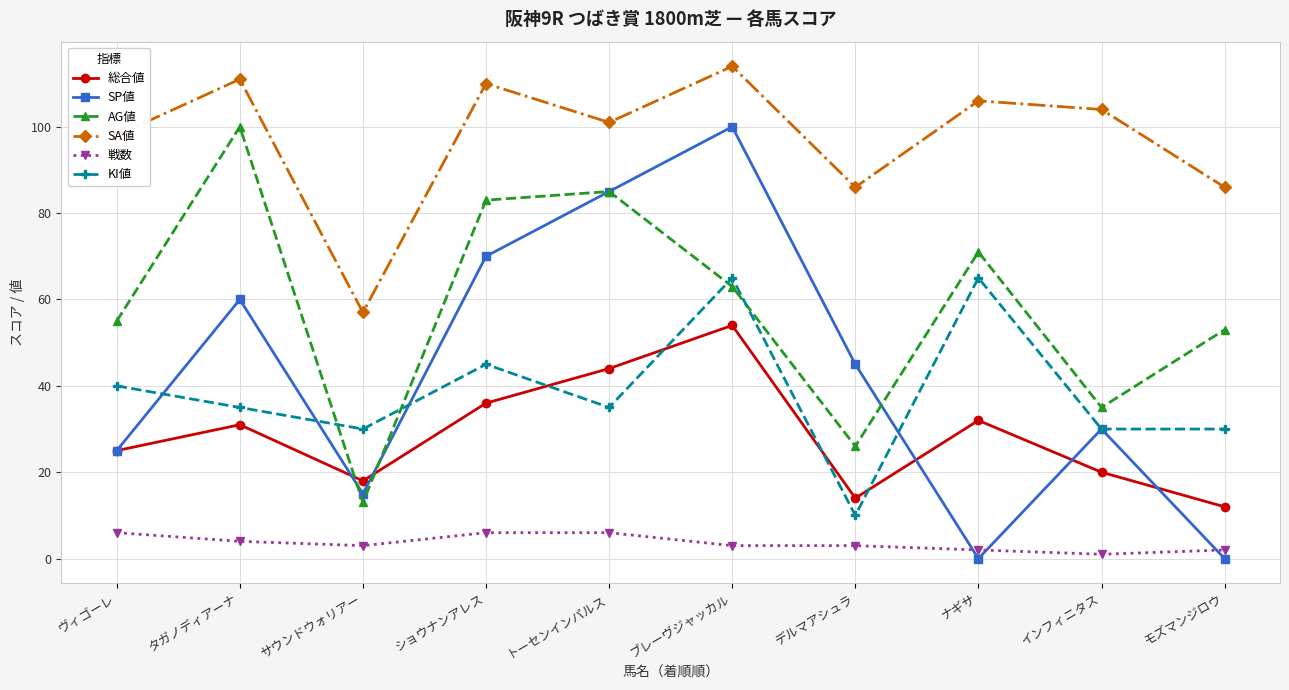

In SA値, how many points are higher than both neighbors (excluding endpoints)?

4